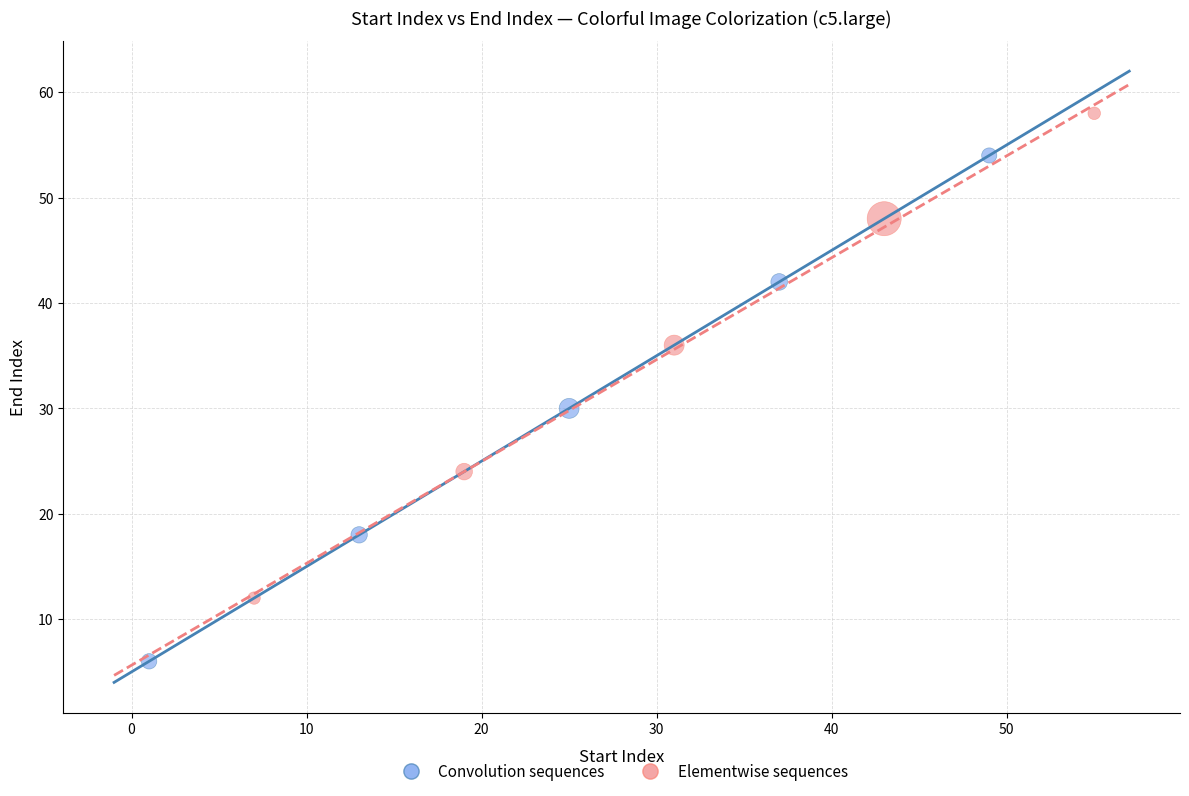

Which series has the widest spread of Y values?

Convolution sequences